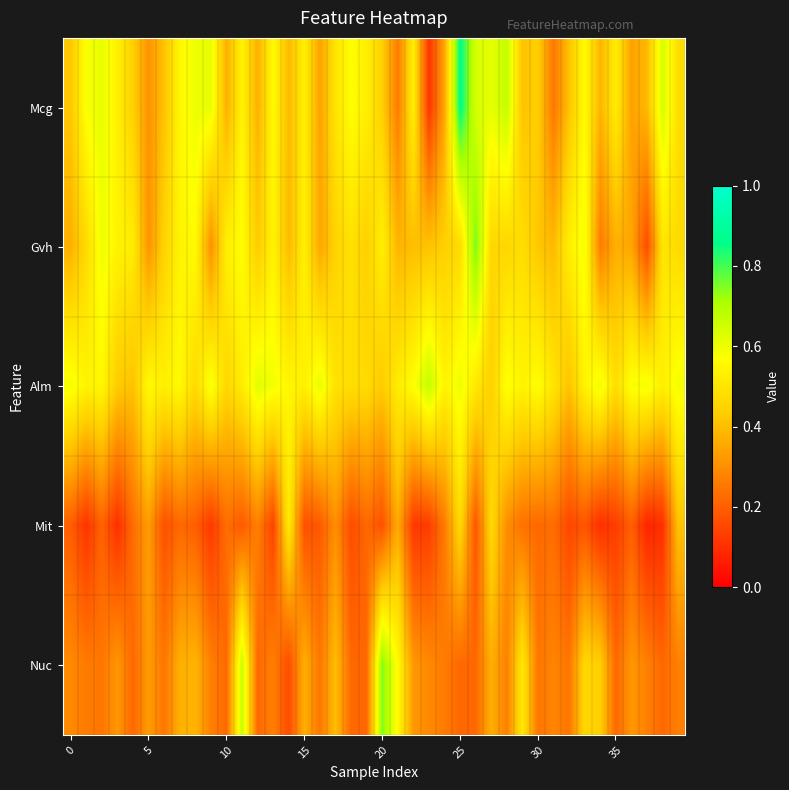

Rank the series by their maximum value, from highest to lowest.

Mcg, Gvh, Nuc, Alm, Mit